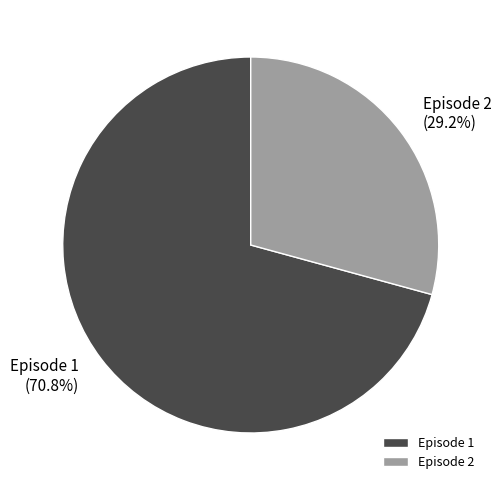

Count the number of slices in the pie.

2